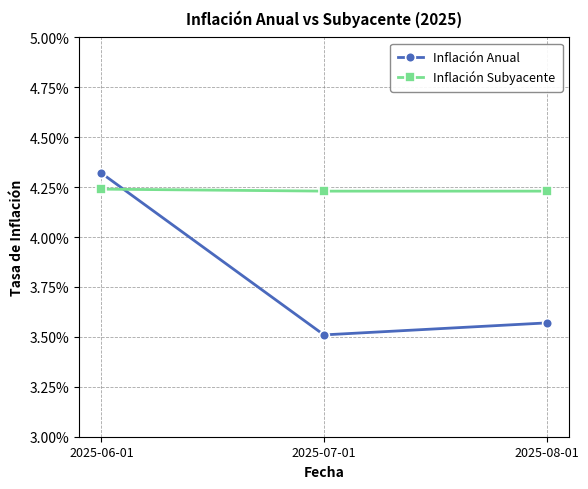

Is this an area chart (filled region under the line)?

No